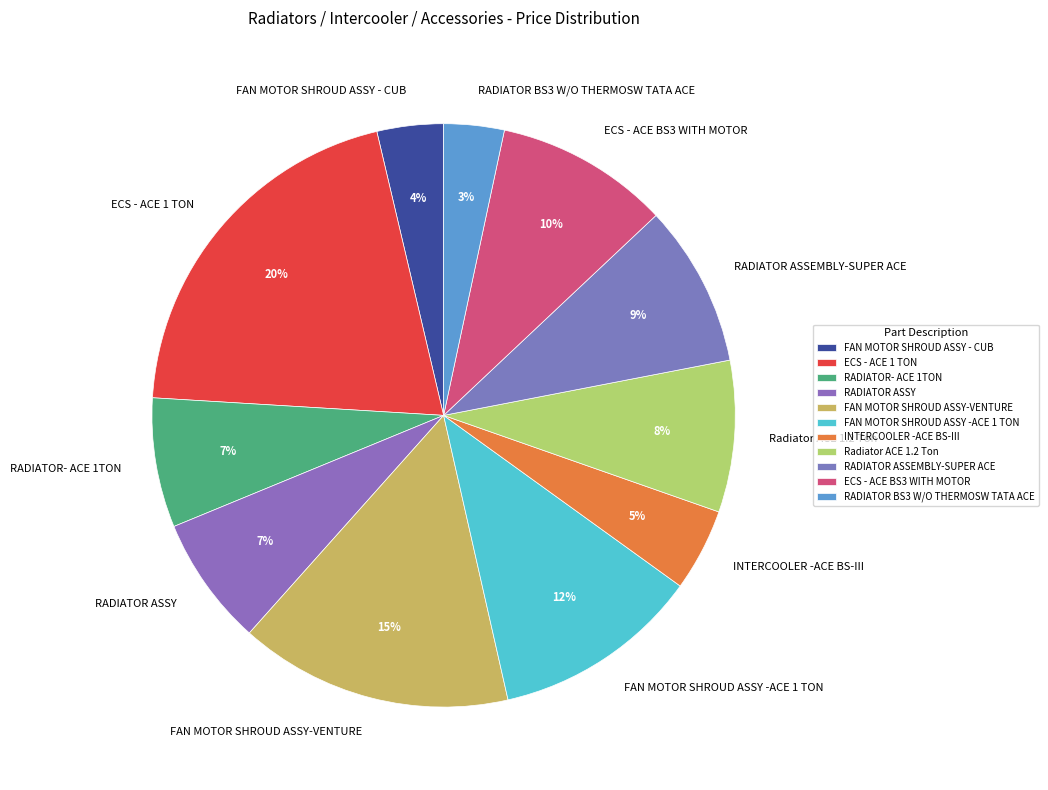

What percentage is the RADIATOR- ACE 1TON slice, to the nearest percent?

7%